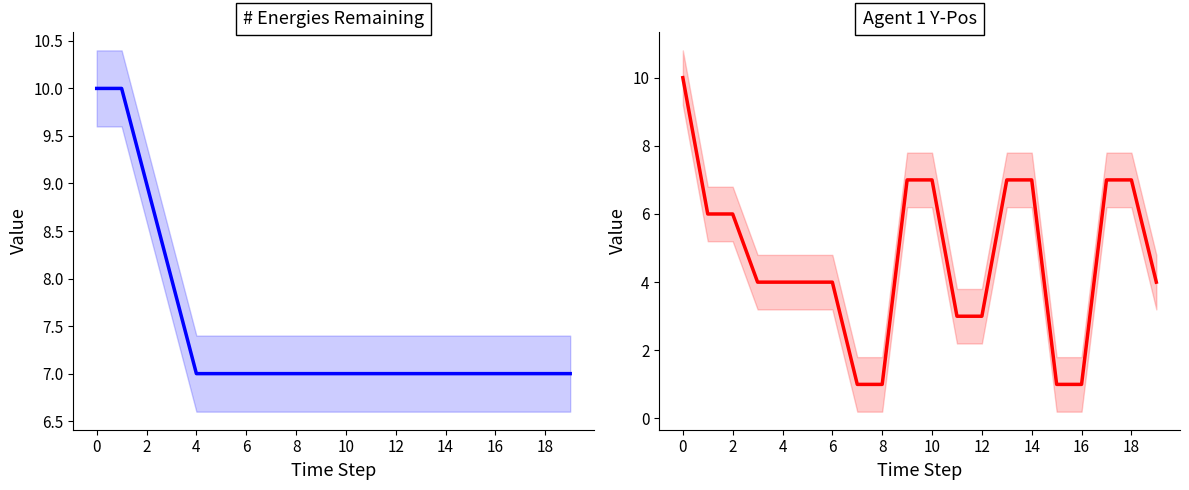

What is the difference between the maximum and minimum values in the Agent 1 Y-Pos series?

9